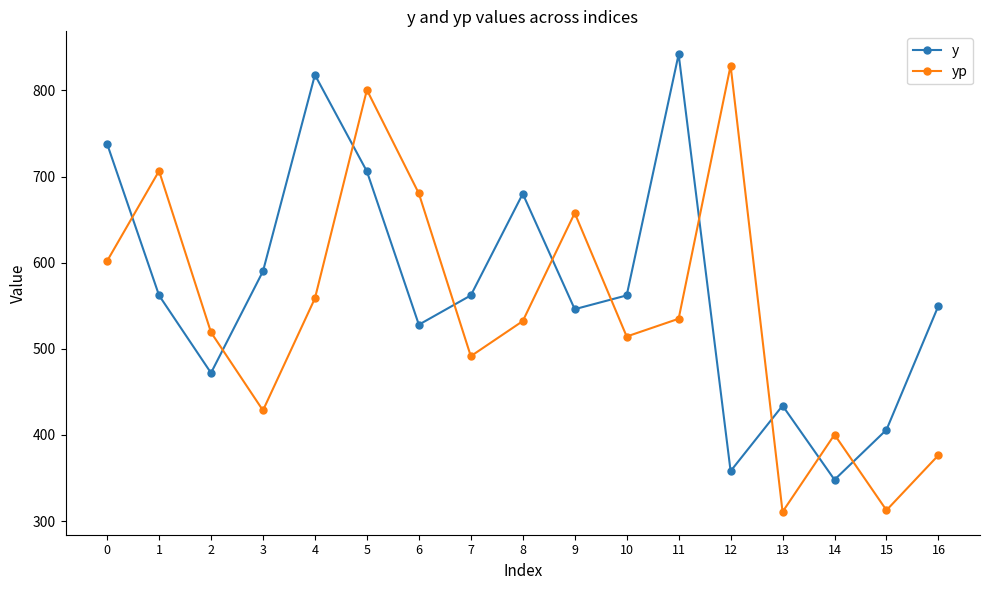

What is the difference between the second highest and minimum values in the y series?

470.0